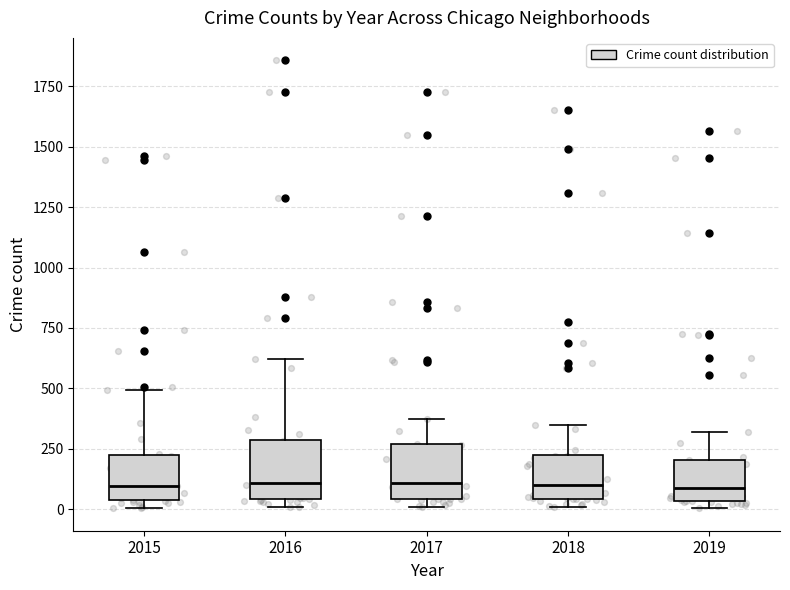

Where does the median line of the box at x = 2018 sit on the y-axis? The values are not printed on the chart, so give them approximately, as read against the axis.

100